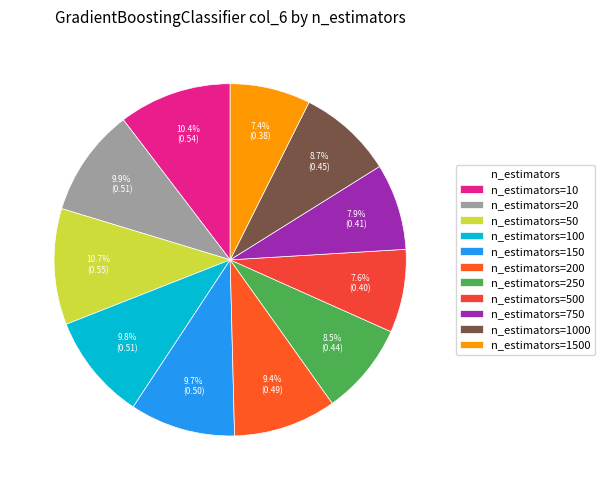

Rank the categories by value from lowest to highest.

n_estimators=1500, n_estimators=500, n_estimators=750, n_estimators=250, n_estimators=1000, n_estimators=200, n_estimators=150, n_estimators=100, n_estimators=20, n_estimators=10, n_estimators=50